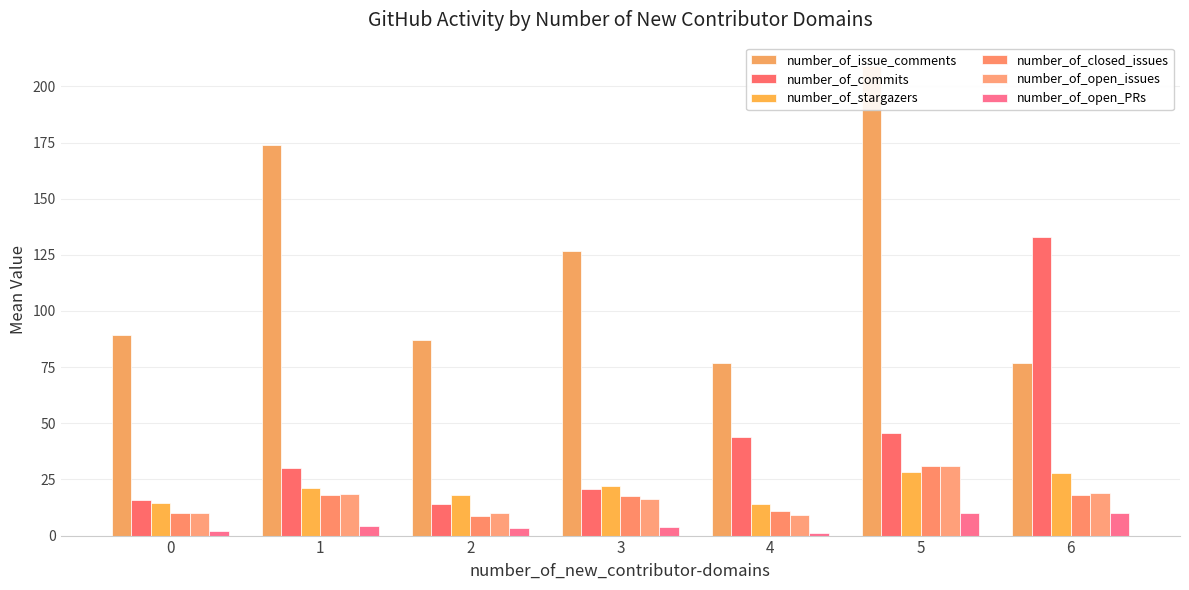

What is the total value across all series at 5?

355.0